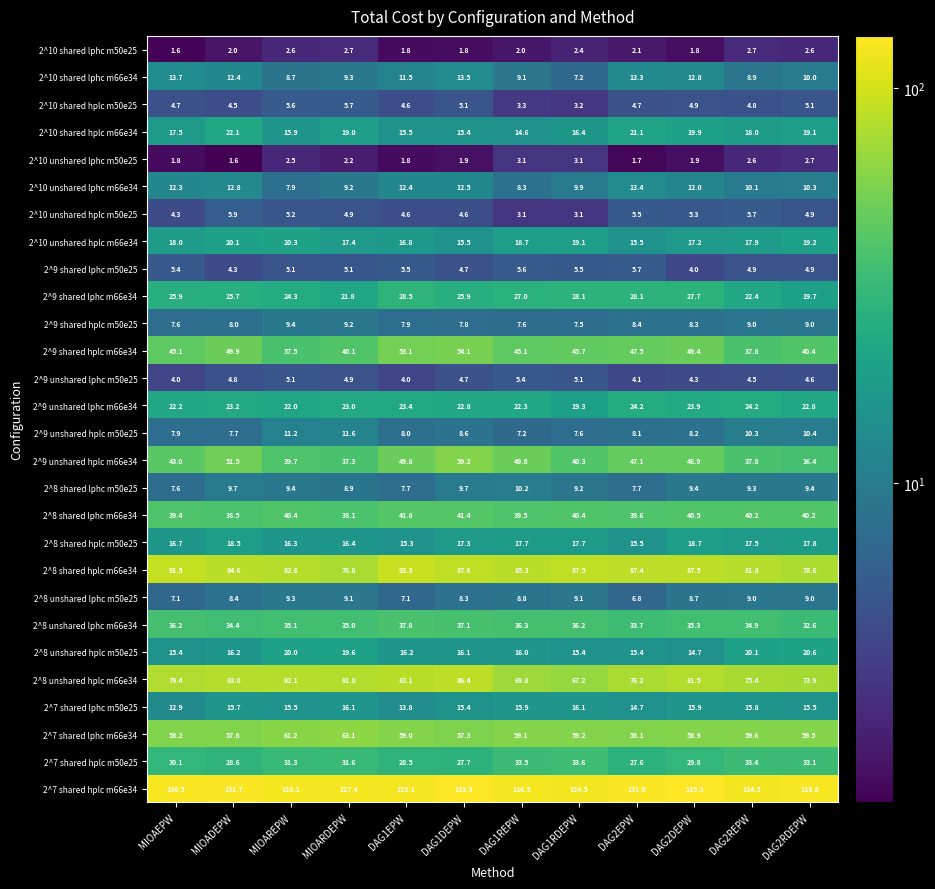

Which series has the widest spread of values?

2^9 unshared hplc m66e34